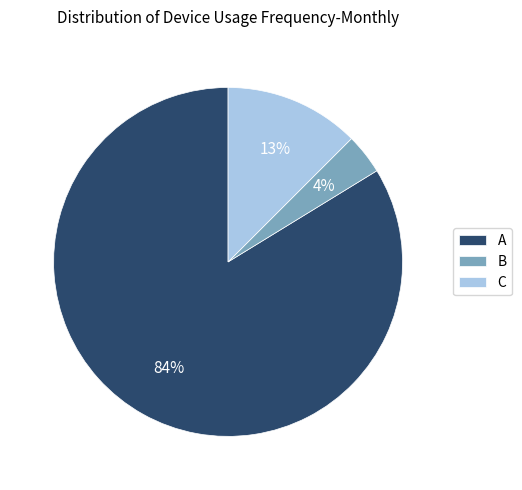

To the nearest percent, what is the average slice percentage?

33%